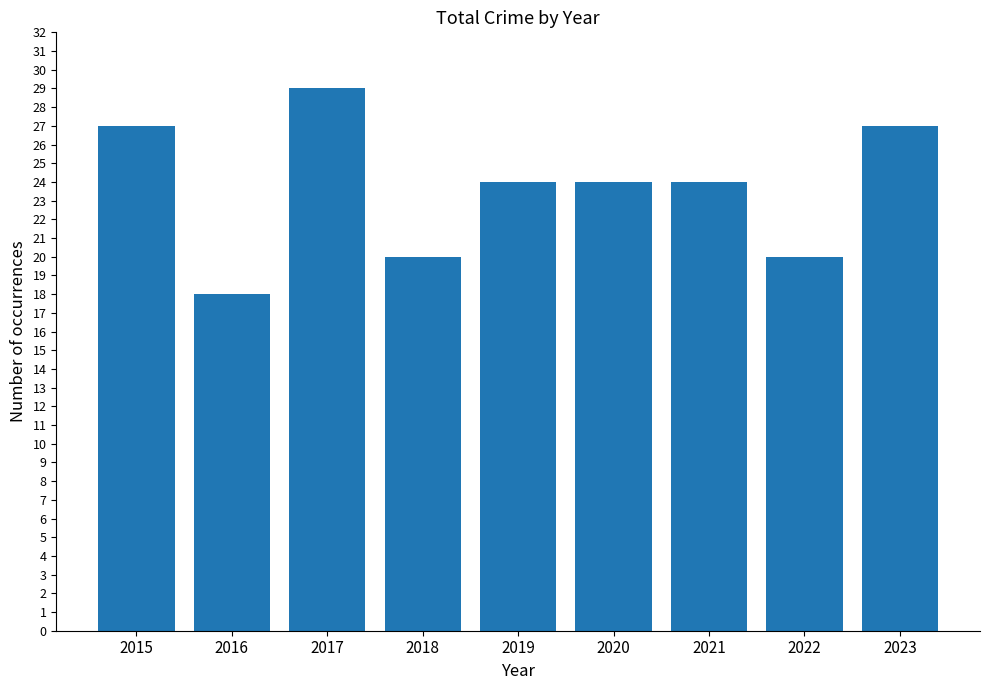

The value at 2018 is 9. True or false?

False